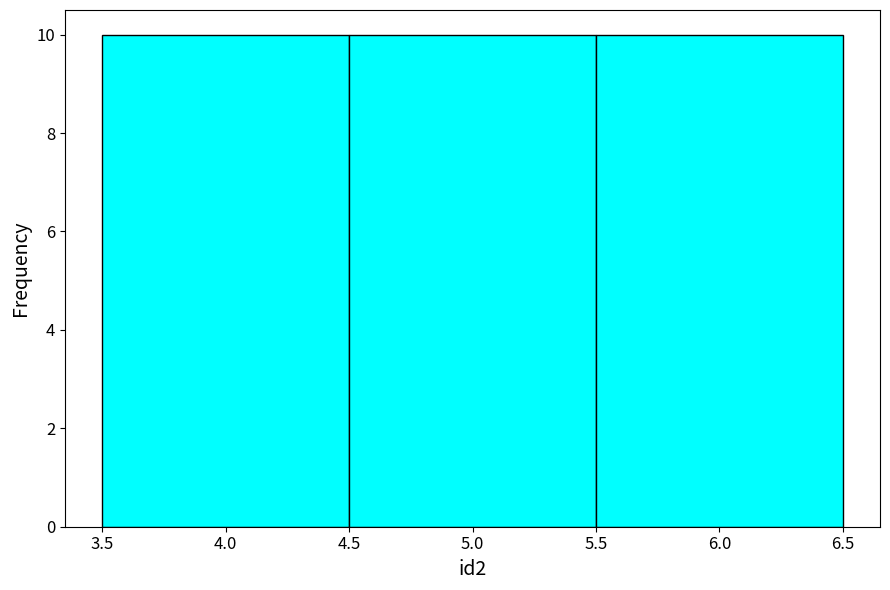

Reading left to right, list every bar in this chart as the range it spans on the x-axis followed by its height. The values are not printed on the chart, so give them approximately, as read against the axis.

3.5 to 4.5: 10
4.5 to 5.5: 10
5.5 to 6.5: 10